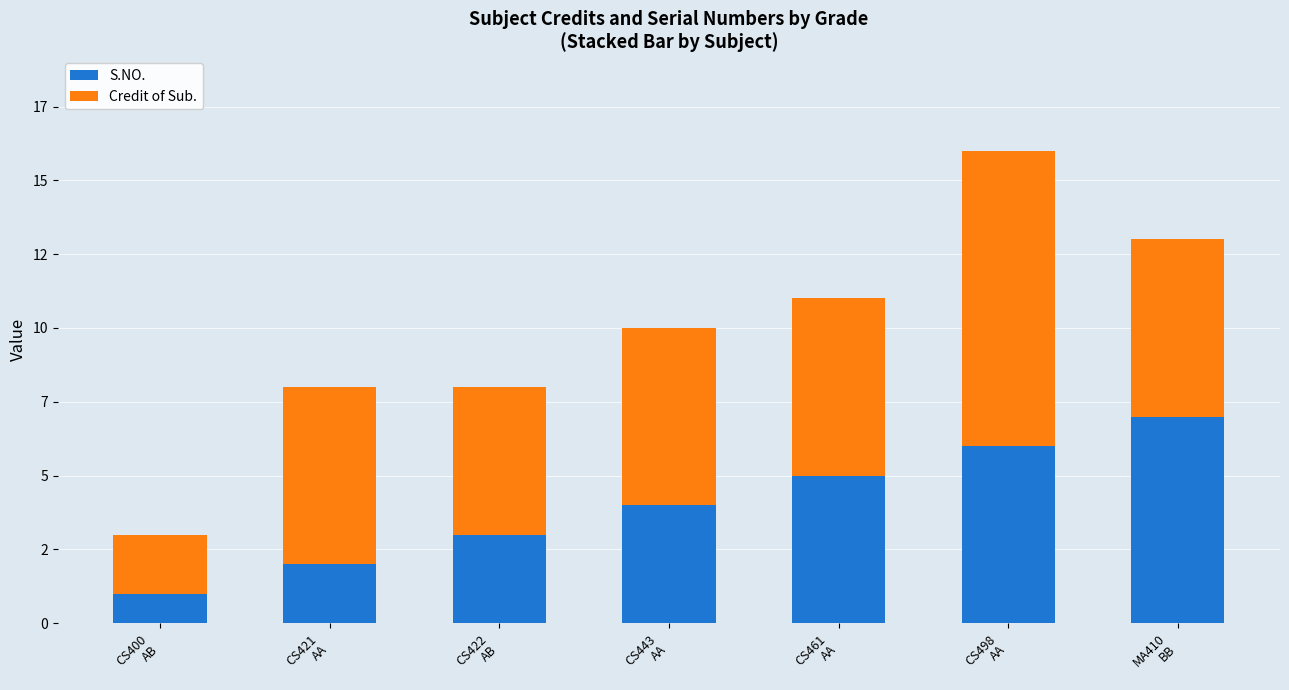

What are all the series names shown in the legend?

S.NO., Credit of Sub.